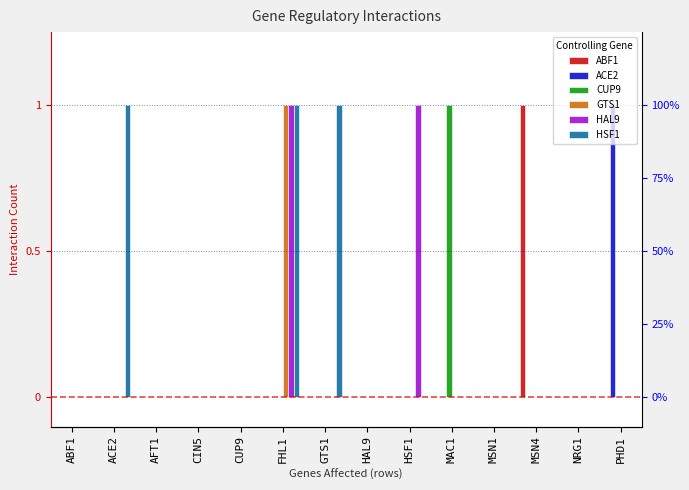

How many series are shown in this chart?

6